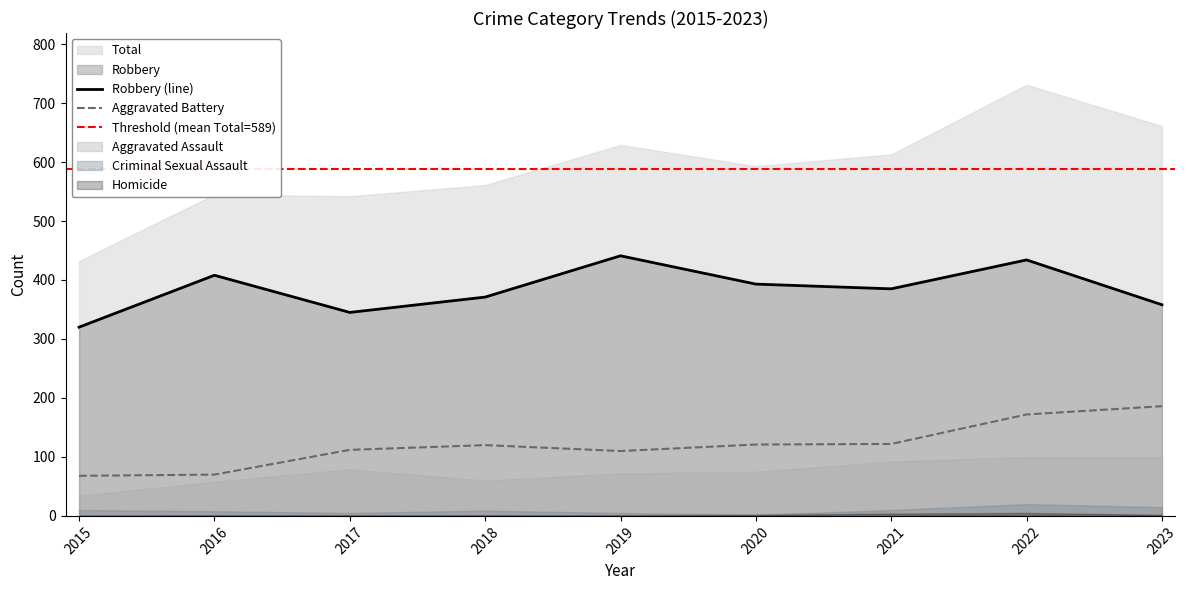

True or false: Homicide and Criminal Sexual Assault cross at least once.

False